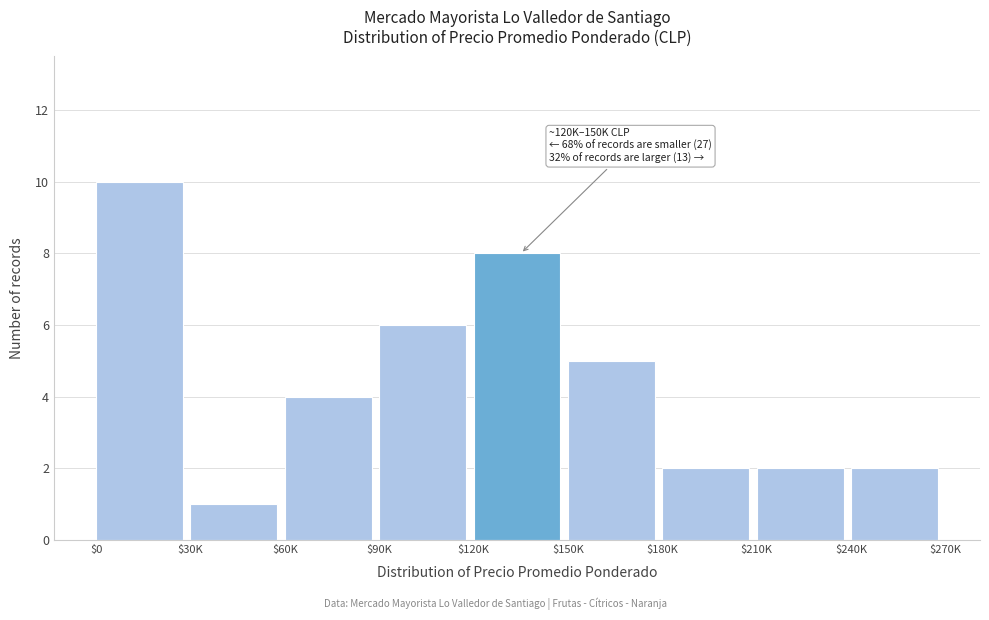

Reading left to right, extract all data points from this chart.

10	1	4	6	8	5	2	2	2